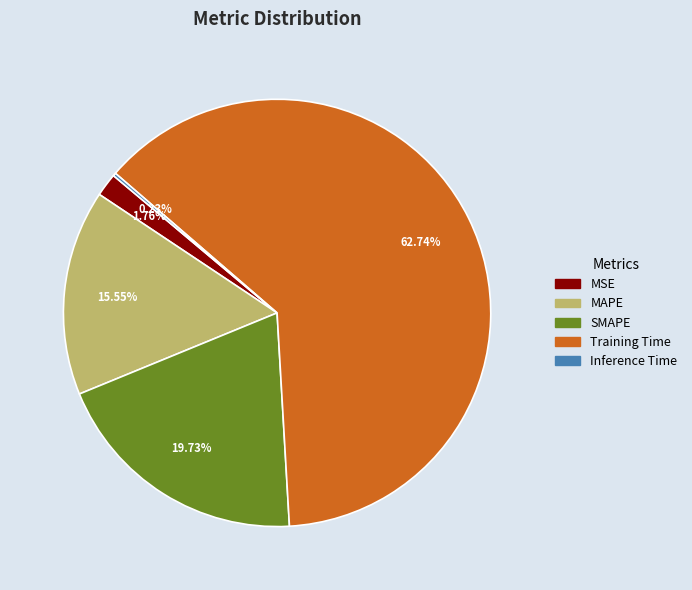

Is MAPE the majority of the pie?

No